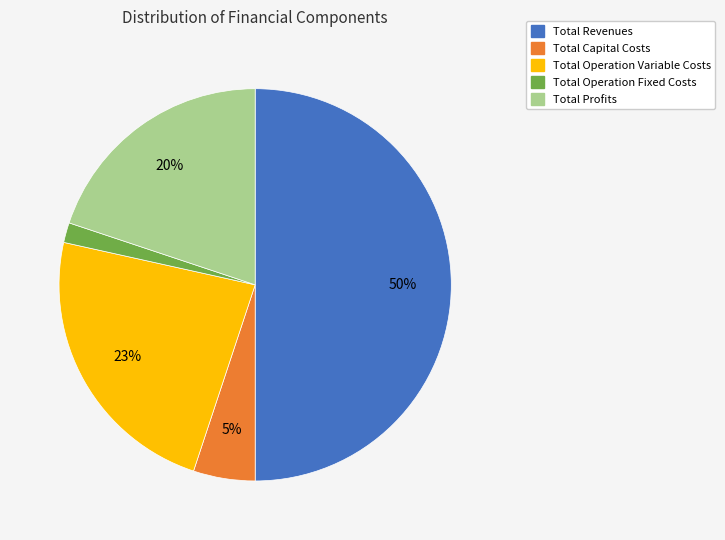

To the nearest percent, what is the difference between the largest and smallest slice percentages?

48%